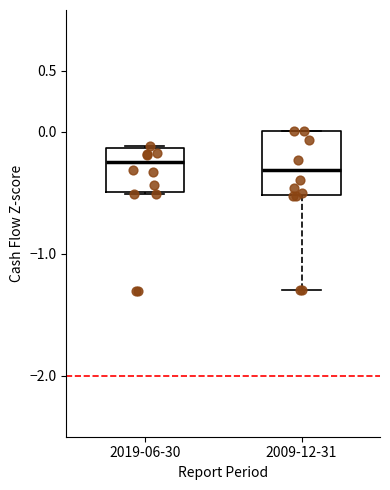

Which box has the lowest median line?

2009-12-31